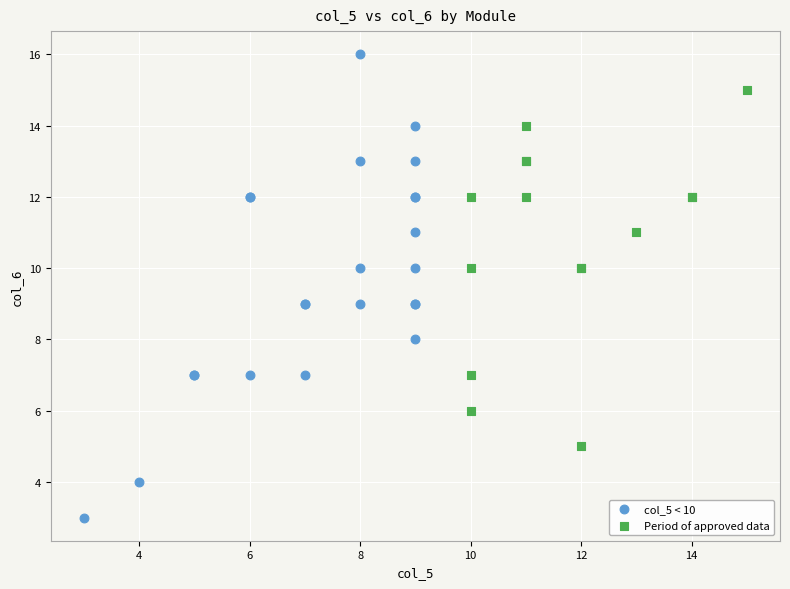

Which series reaches the maximum Y coordinate?

col_5 < 10